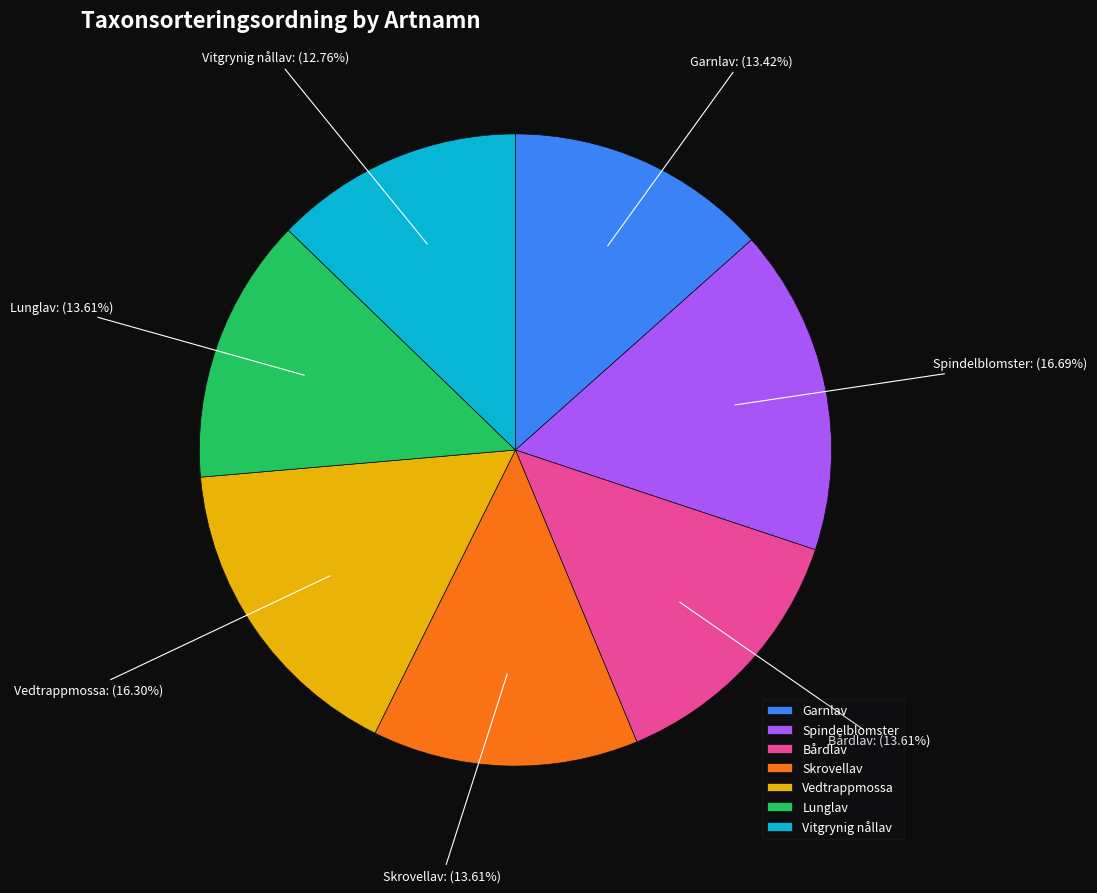

How many slices are in this pie chart?

7